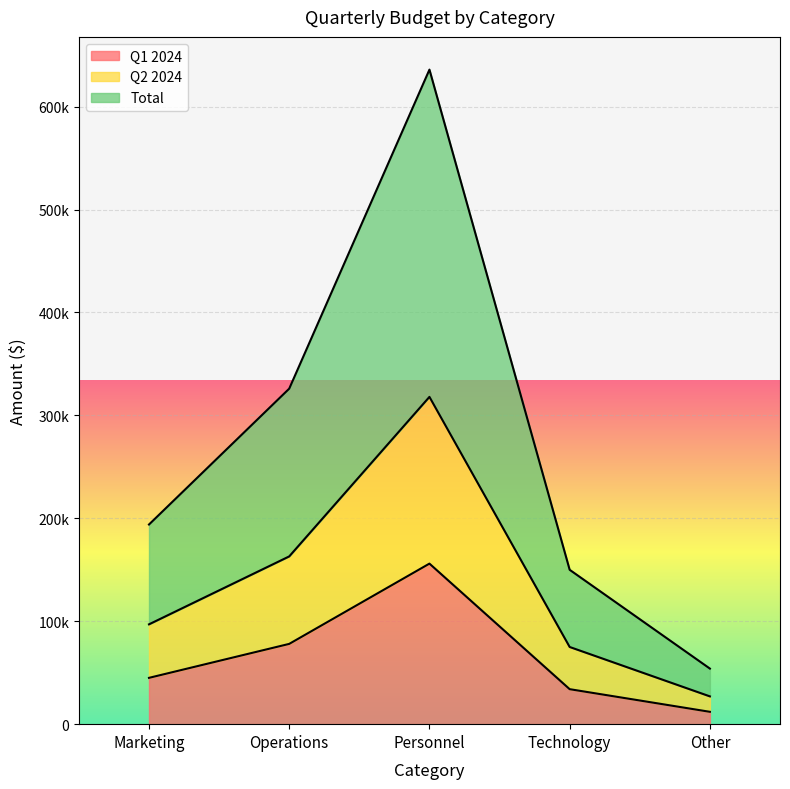

Where is Total nearest to the value 345000?

Operations